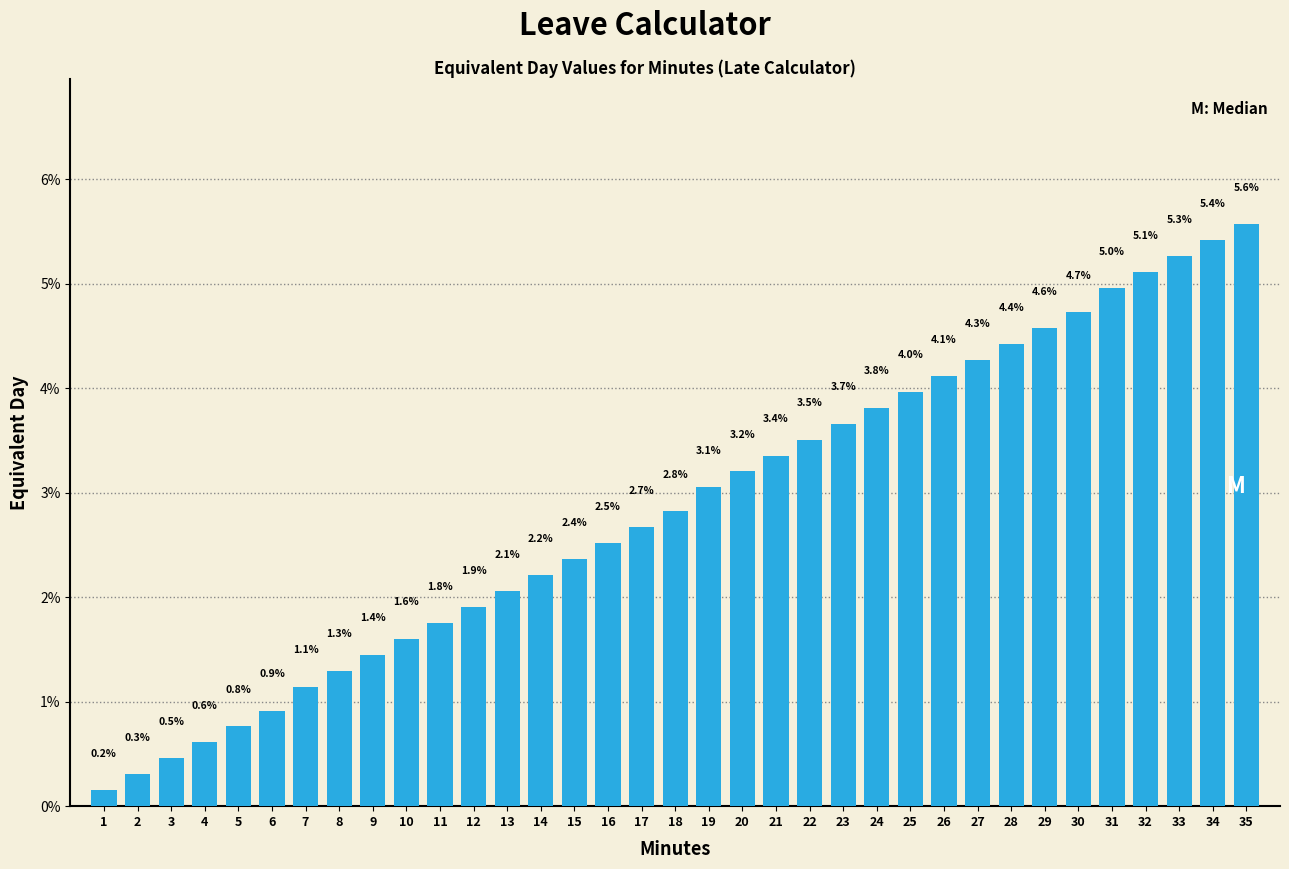

Reading right to left, transcribe all the data shown in this chart.

5.6	5.4	5.3	5.1	5.0	4.7	4.6	4.4	4.3	4.1	4.0	3.8	3.7	3.5	3.4	3.2	3.1	2.8	2.7	2.5	2.4	2.2	2.1	1.9	1.8	1.6	1.4	1.3	1.1	0.9	0.8	0.6	0.5	0.3	0.2